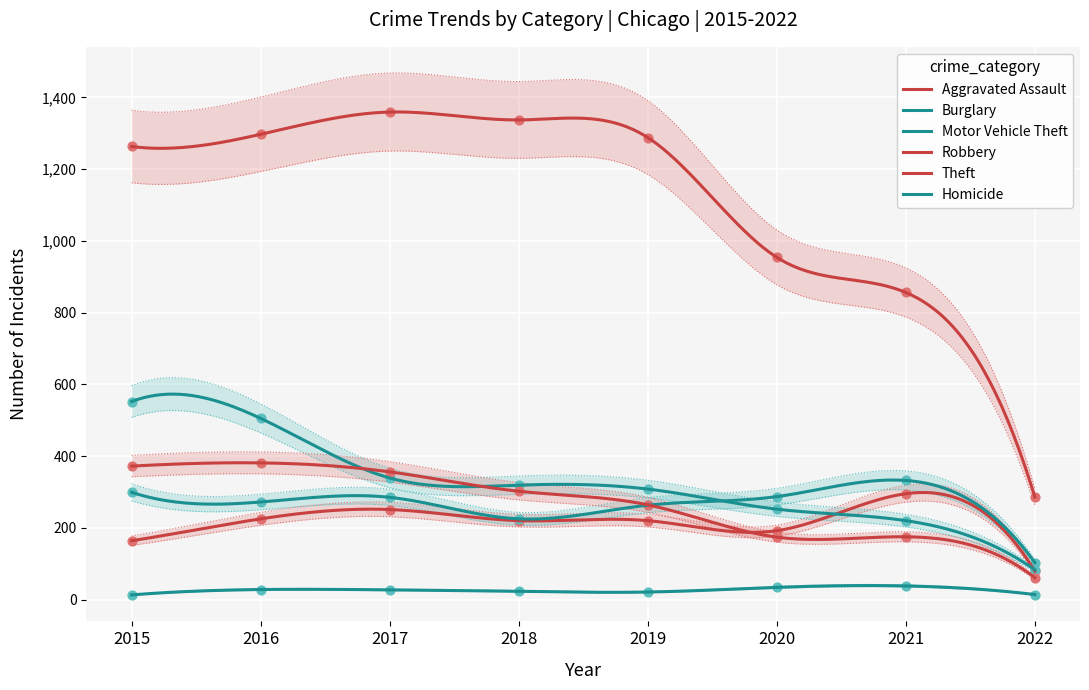

At which category is the sum across all series the highest?

2016